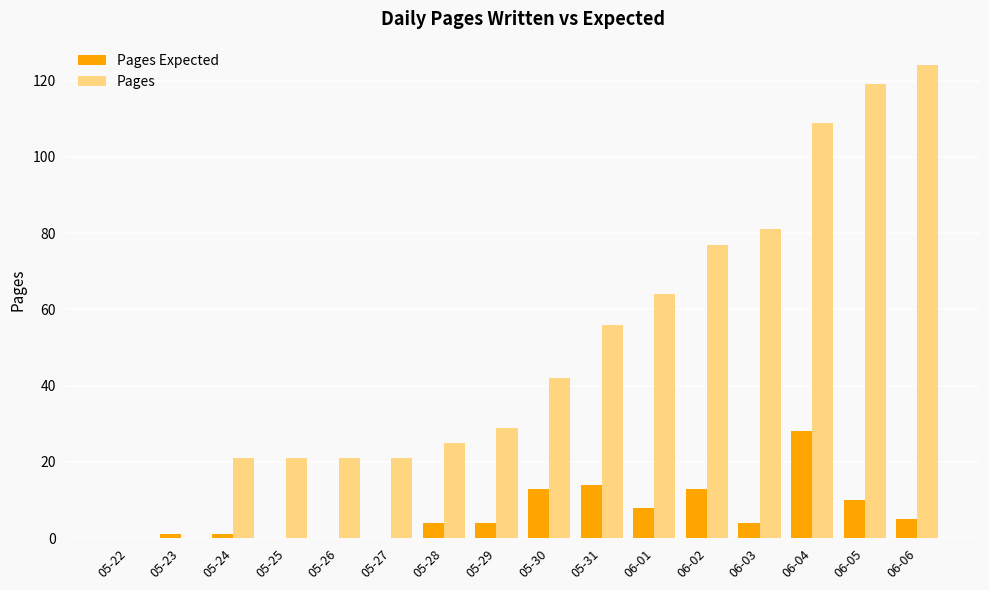

What is the average value of the Pages Expected series?

7